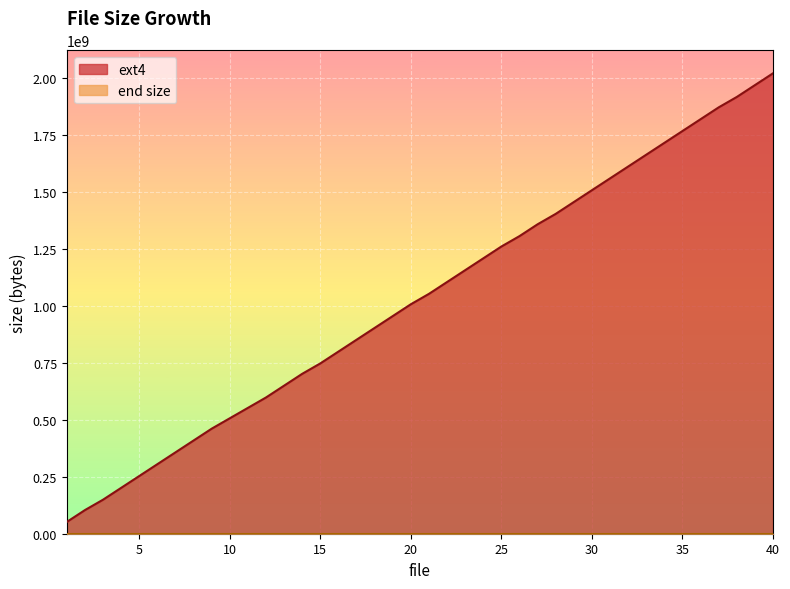

Reading right to left, transcribe all the data shown in this chart.

2019664416	1967757644	1915850872	1870235652	1818326548	1766419776	1714513004	1662606232	1610699460	1558792688	1506885916	1454979144	1403070040	1357454820	1305548048	1259932828	1208026056	1156119284	1104210180	1052303408	1006688188	954781416	902874644	850967872	799061100	747154328	701537064	649630292	597723520	552106256	506491036	460873772	408967000	357060228	305153456	253244352	201337580	149430808	103813544	51906772